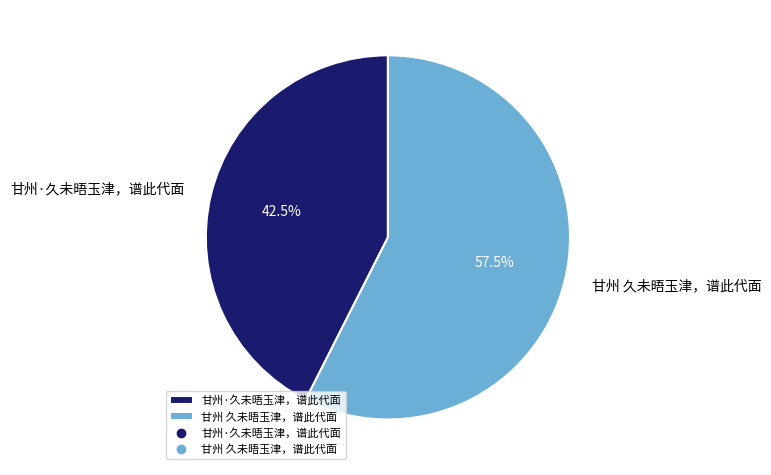

Which category has the smallest portion of the pie?

甘州·久未晤玉津，谱此代面